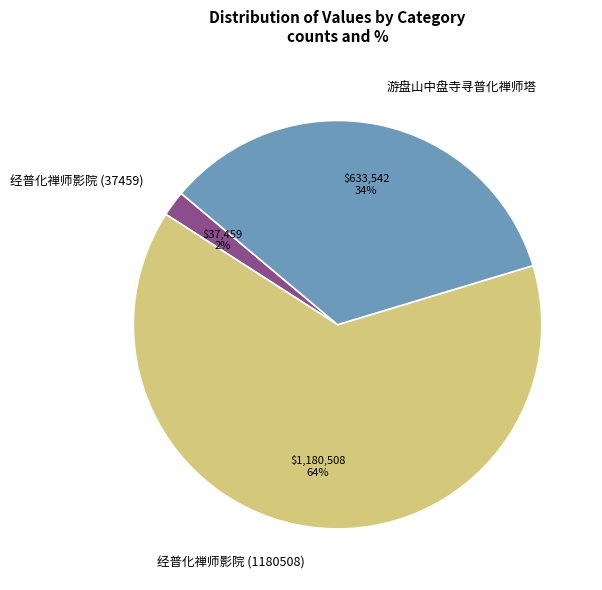

Combined, do 游盘山中盘寺寻普化禅师塔 and 经普化禅师影院 (1180508) account for over 50%?

Yes